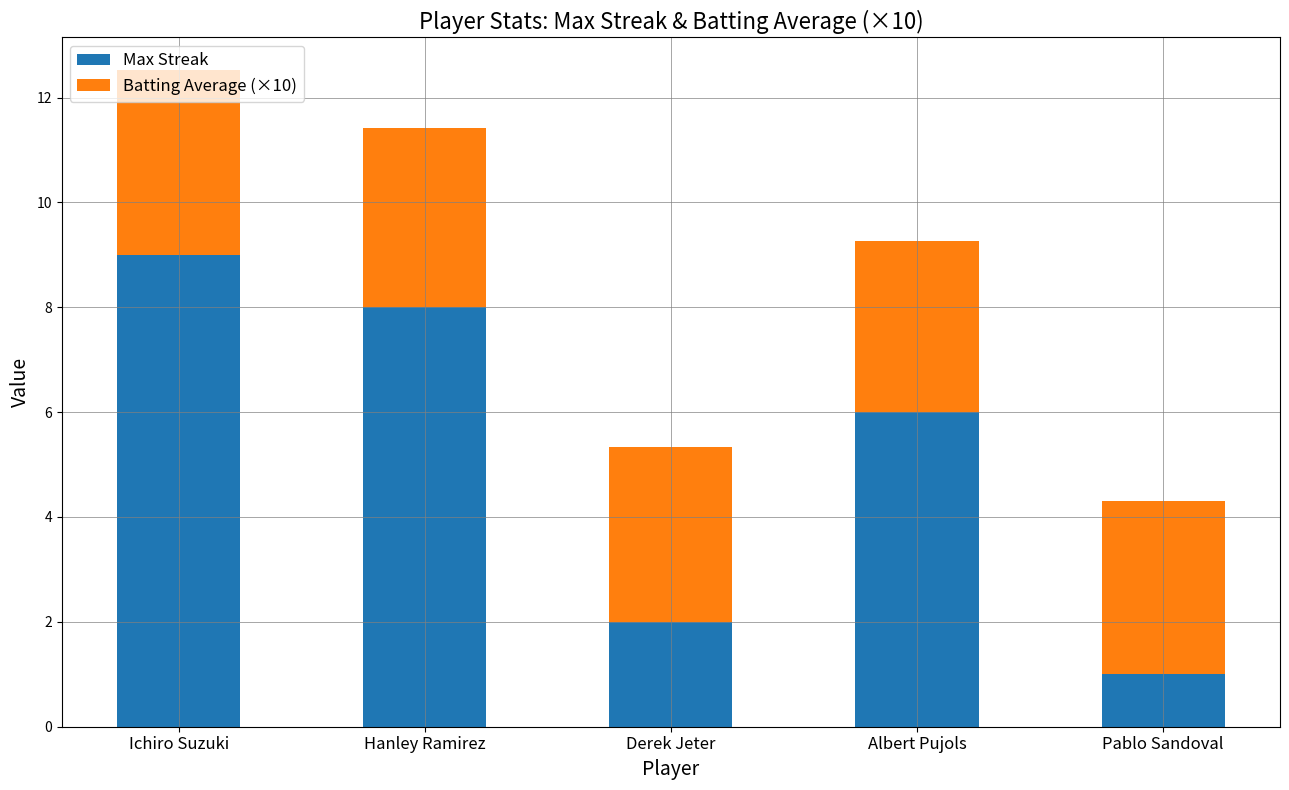

What is the total value across all series at Ichiro Suzuki?

12.5